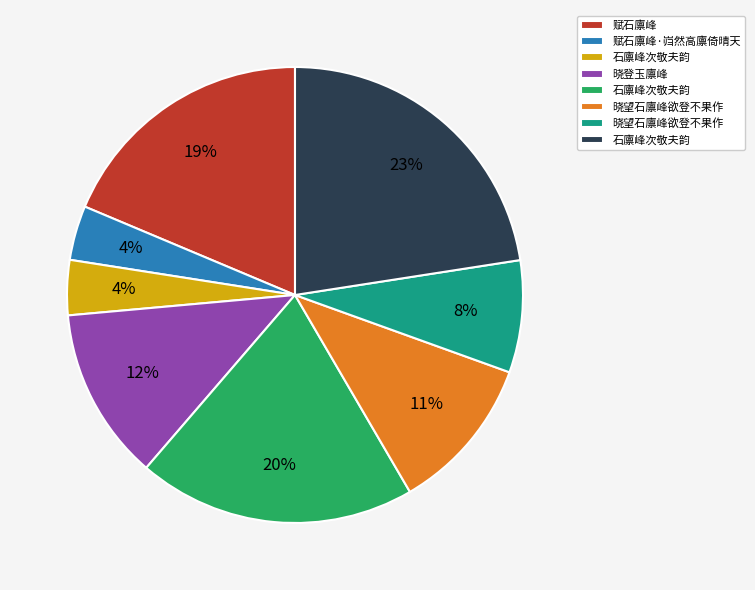

To the nearest percent, what is the difference between the largest and smallest slice percentages?

19%